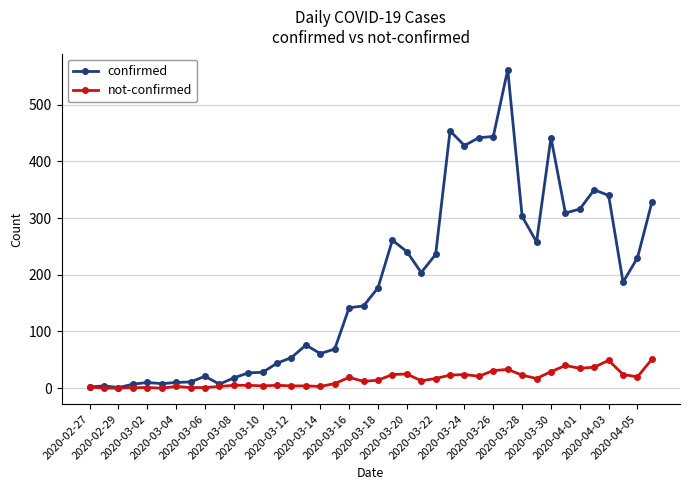

What is the maximum value for confirmed?

562